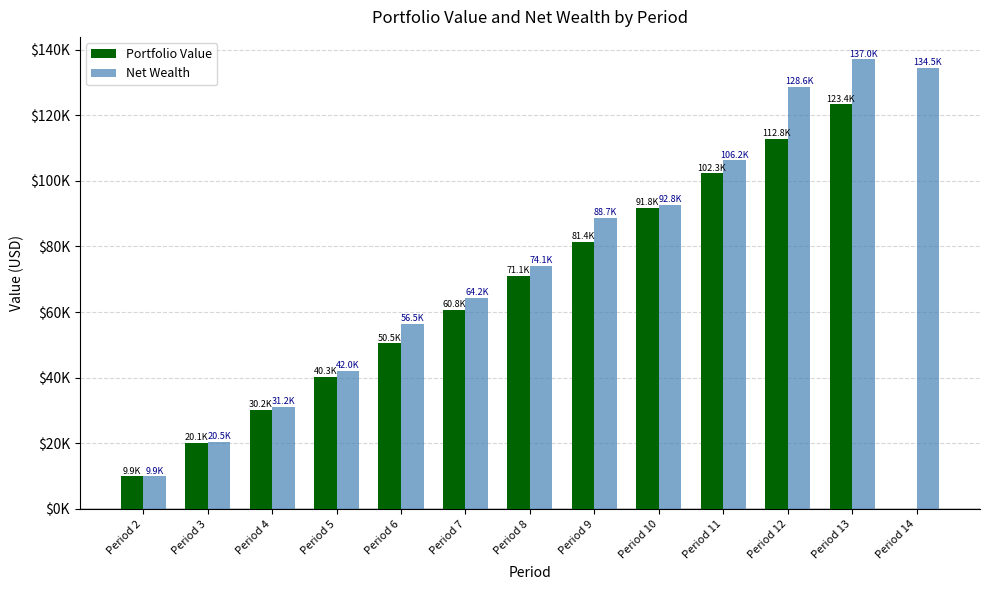

What are all the series names shown in the legend?

Portfolio Value, Net Wealth